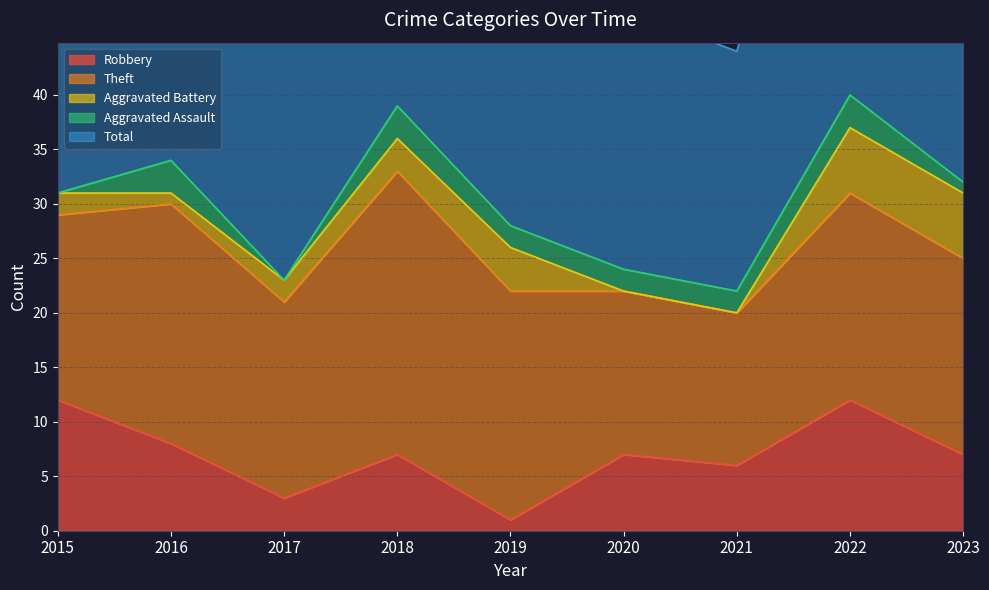

True or false: Robbery has a value of 0 at 2019.

False